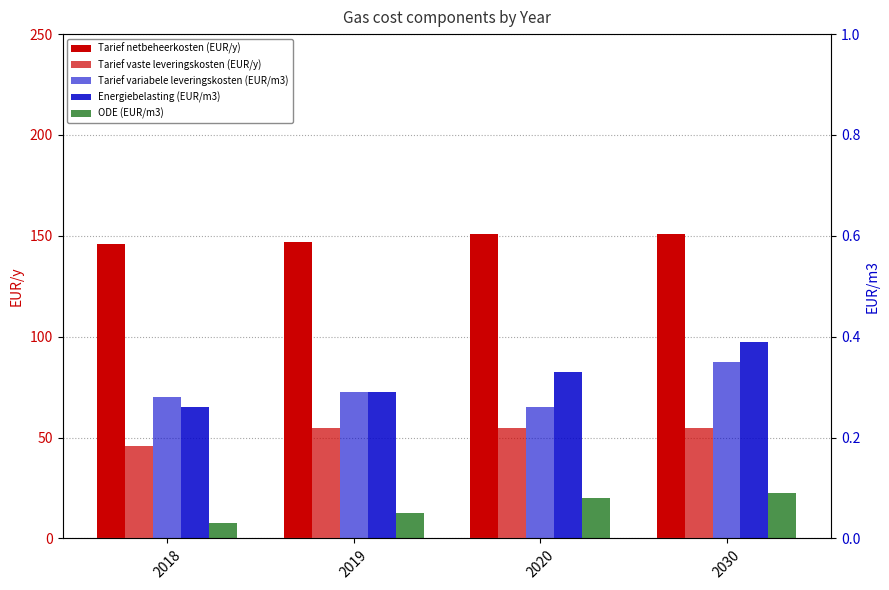

How many categories are shown in the chart?

4